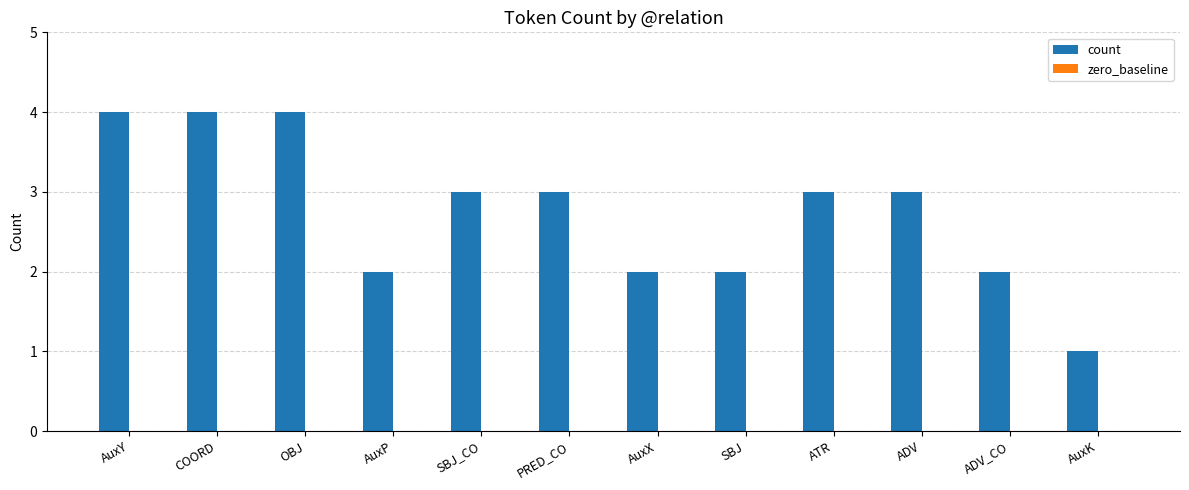

Which label corresponds to the smallest value in the chart?

AuxK